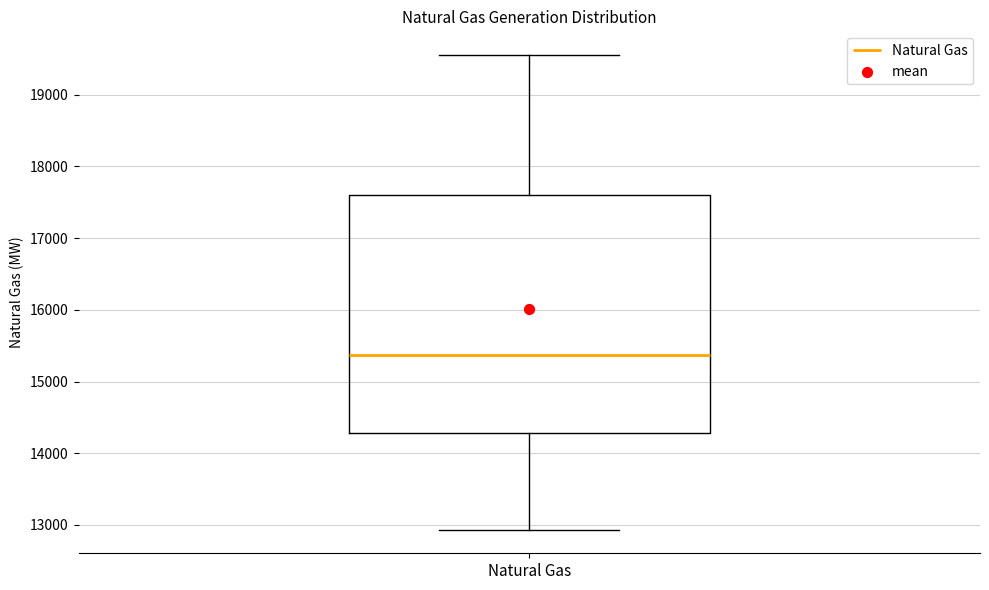

Where does the upper whisker of the box for Natural Gas end on the y-axis? The values are not printed on the chart, so give them approximately, as read against the axis.

19600